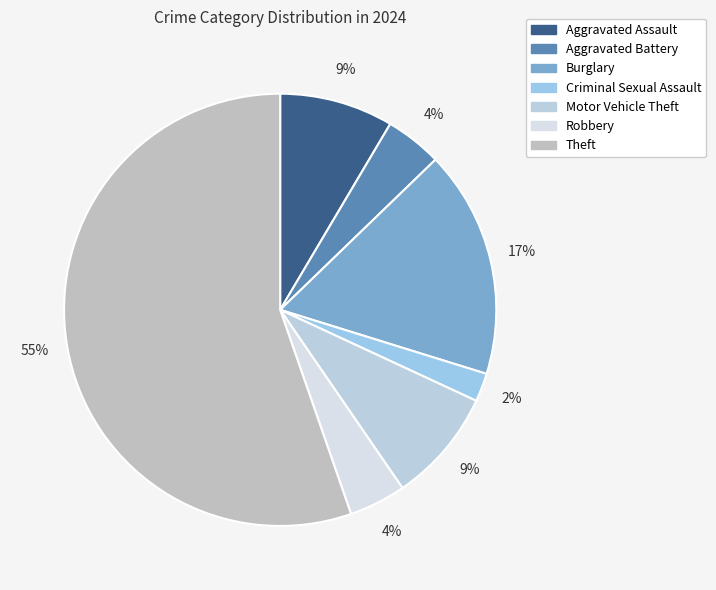

Which category has the biggest portion of the pie?

Theft